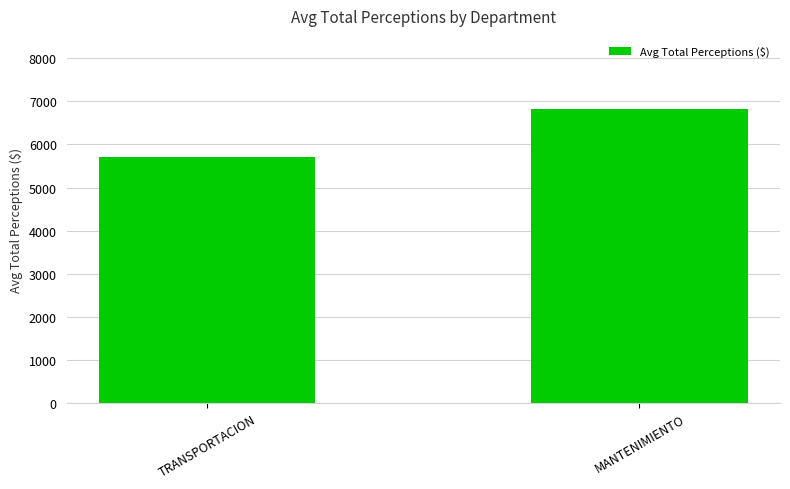

What is the change in value from TRANSPORTACION to MANTENIMIENTO?

+1104.5